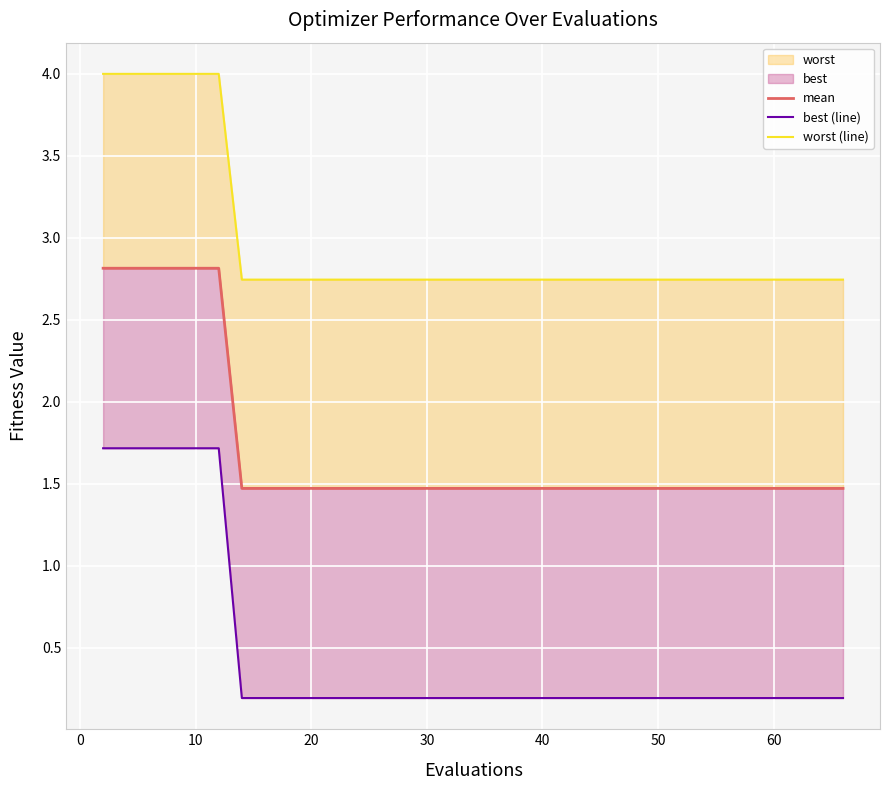

The value of best (line) at 40 is 0.9. True or false?

False